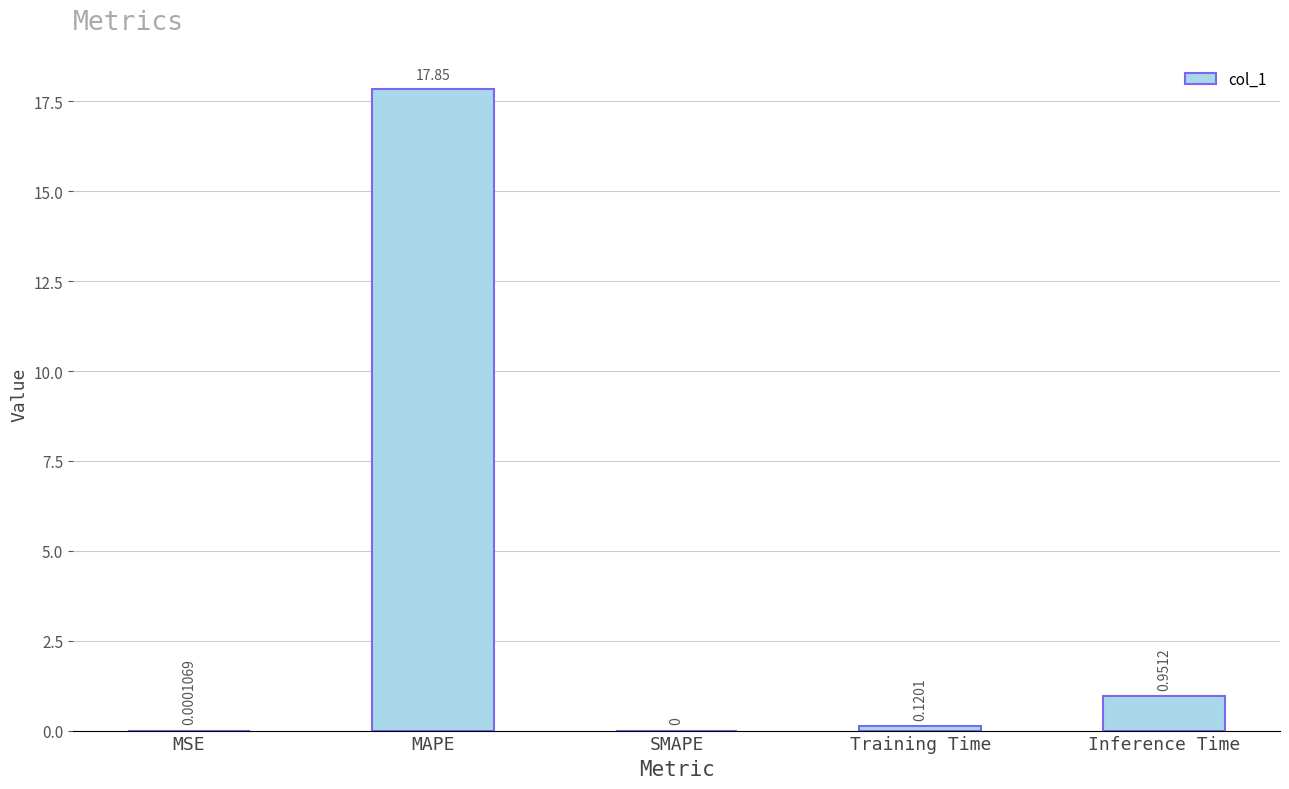

Which category has the highest value across all series?

MAPE